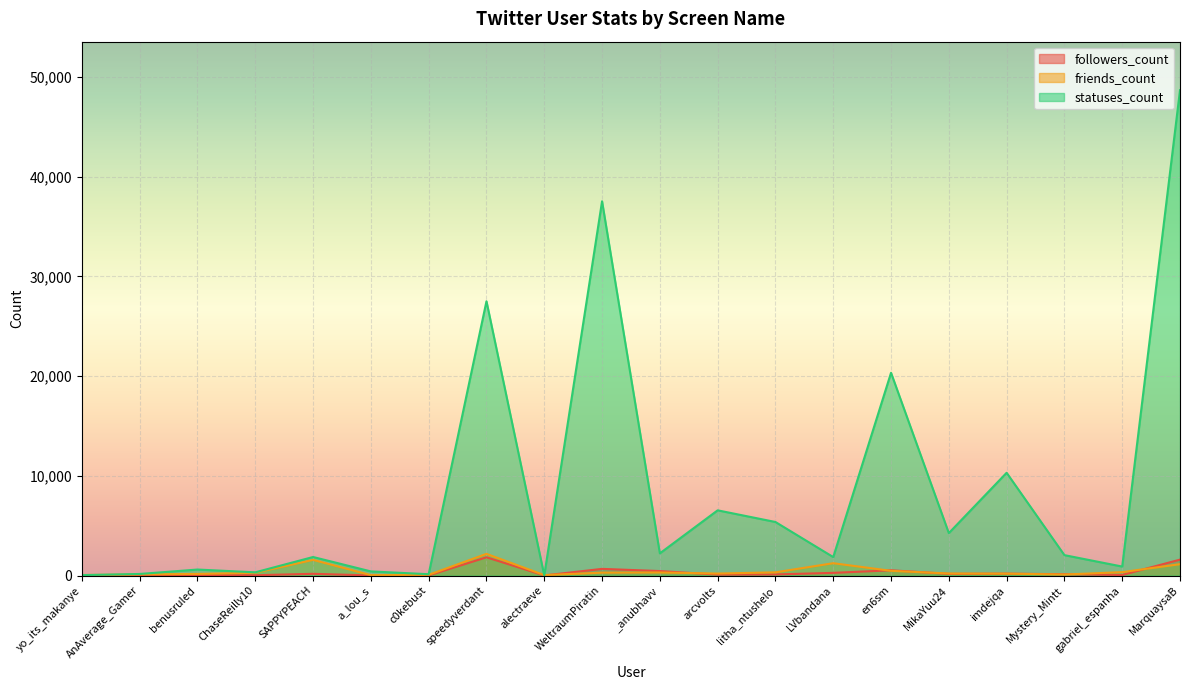

How many lines are shown in the chart?

3